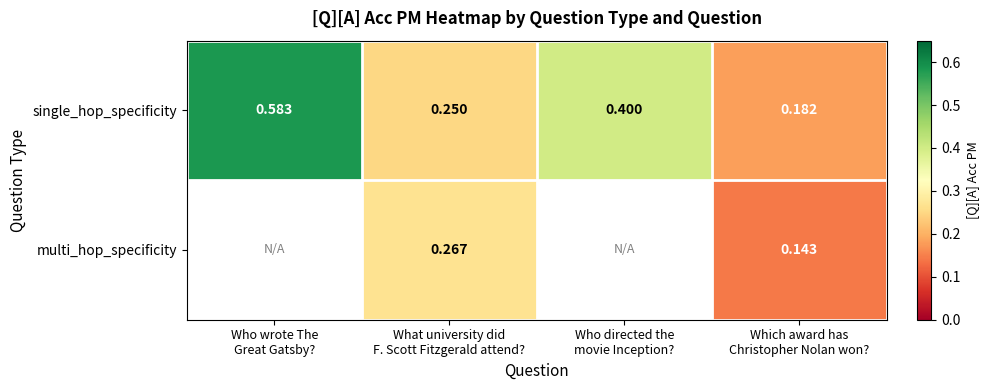

Where is single_hop_specificity nearest to the value 0?

Which award has Christopher Nolan won?